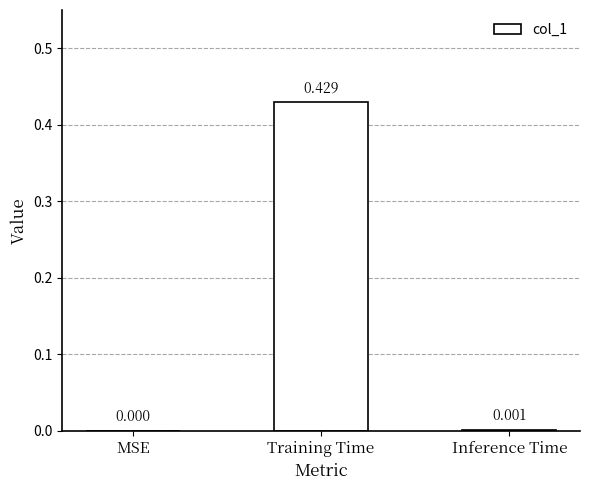

Between Inference Time and Training Time, which is larger?

Training Time